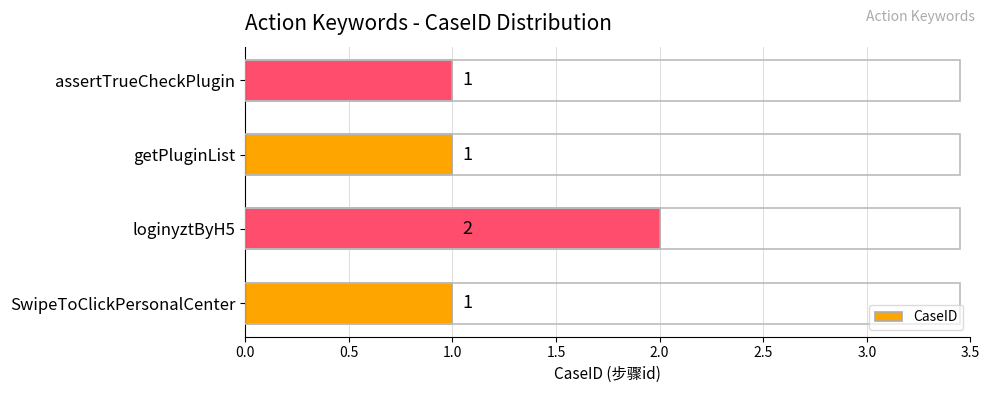

The value at assertTrueCheckPlugin is 1. True or false?

True